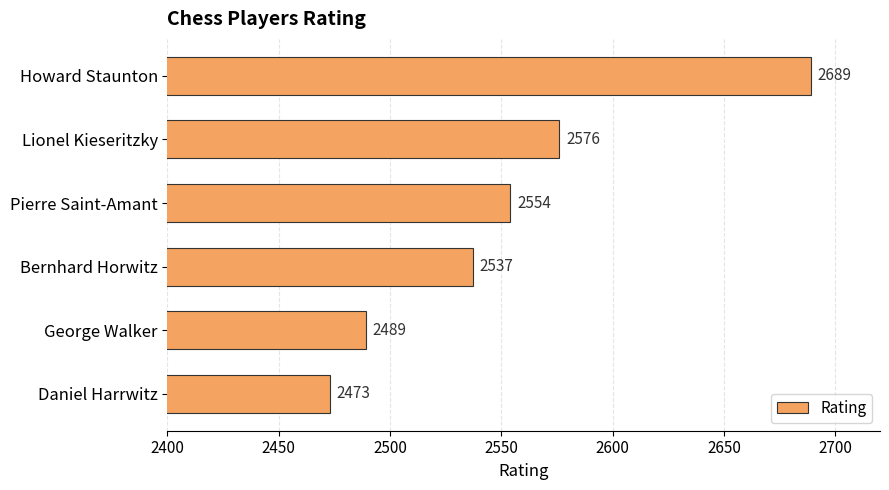

What position from the top is Howard Staunton?

1